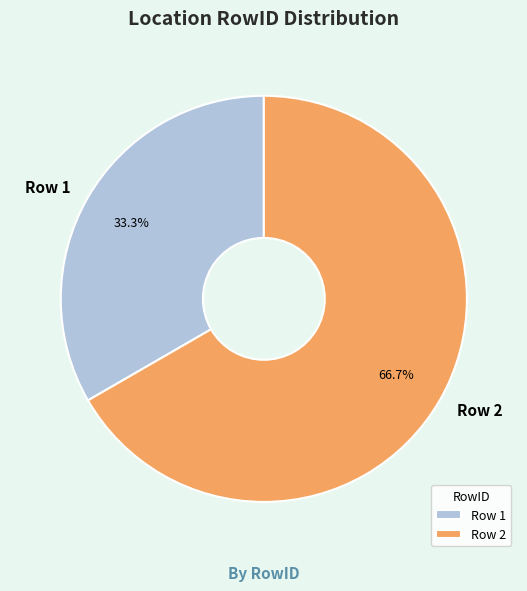

What percentage is NOT represented by Row 1?

66.7%